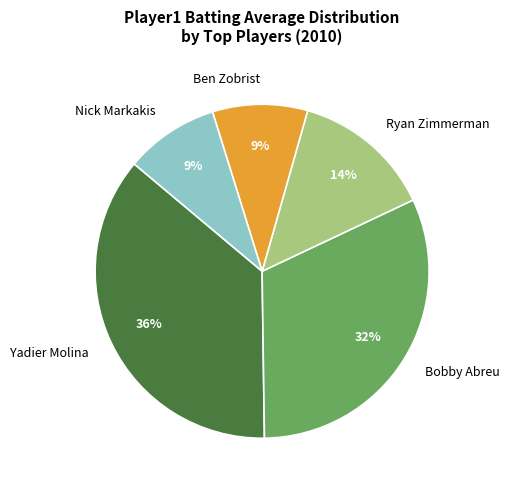

Is there a majority slice in this chart?

No